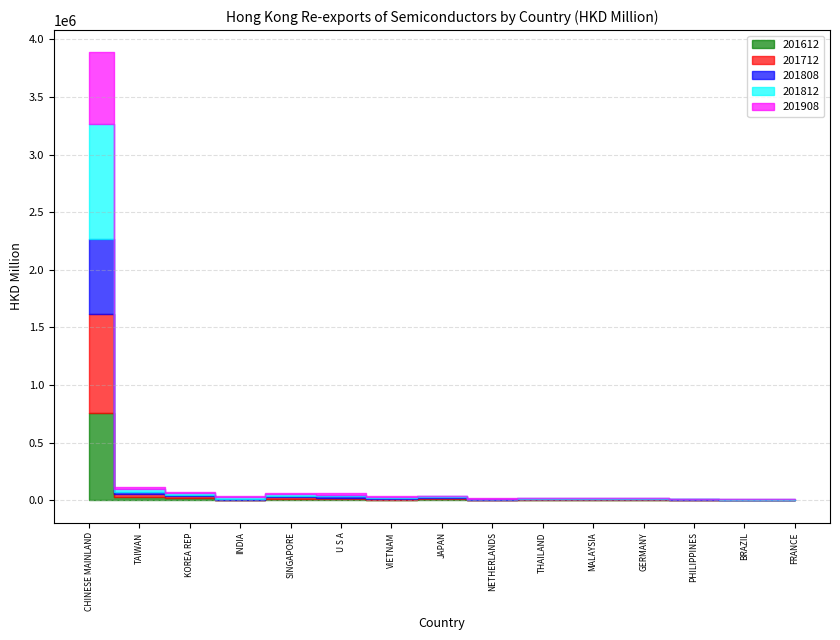

What is the total value across all series at SINGAPORE?

63852.3